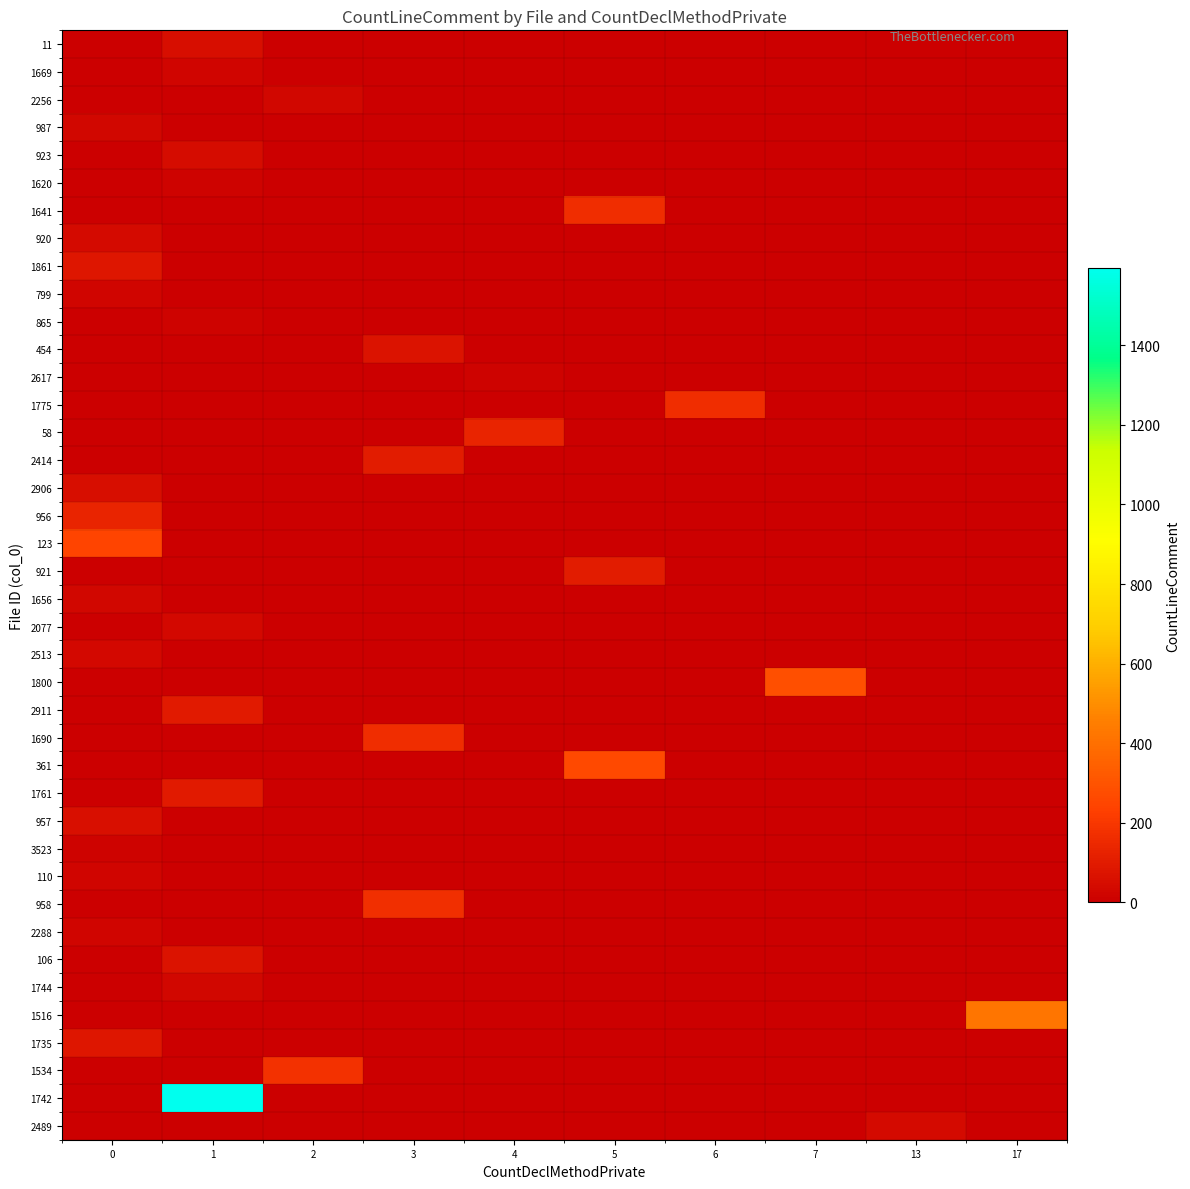

What is the maximum value shown in the chart?

1595